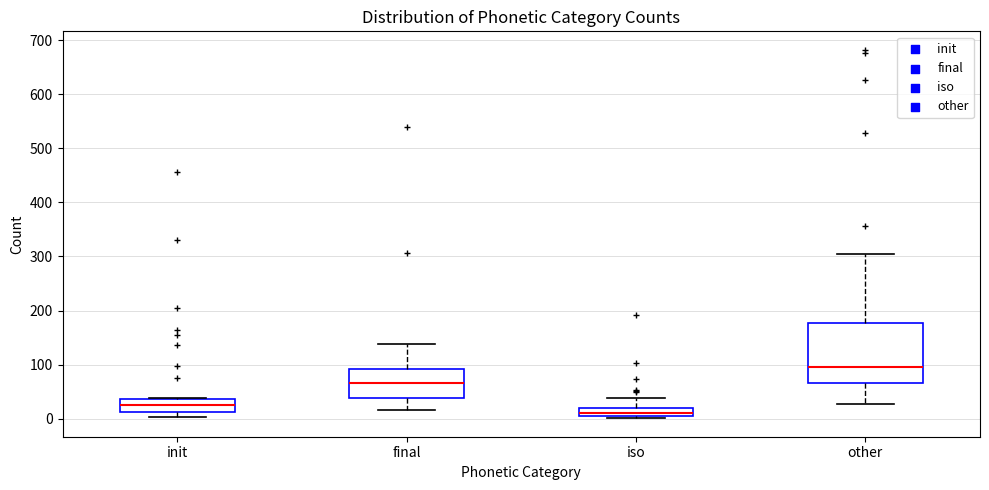

Comparing the boxes themselves (not the whiskers), which one is the tallest?

other